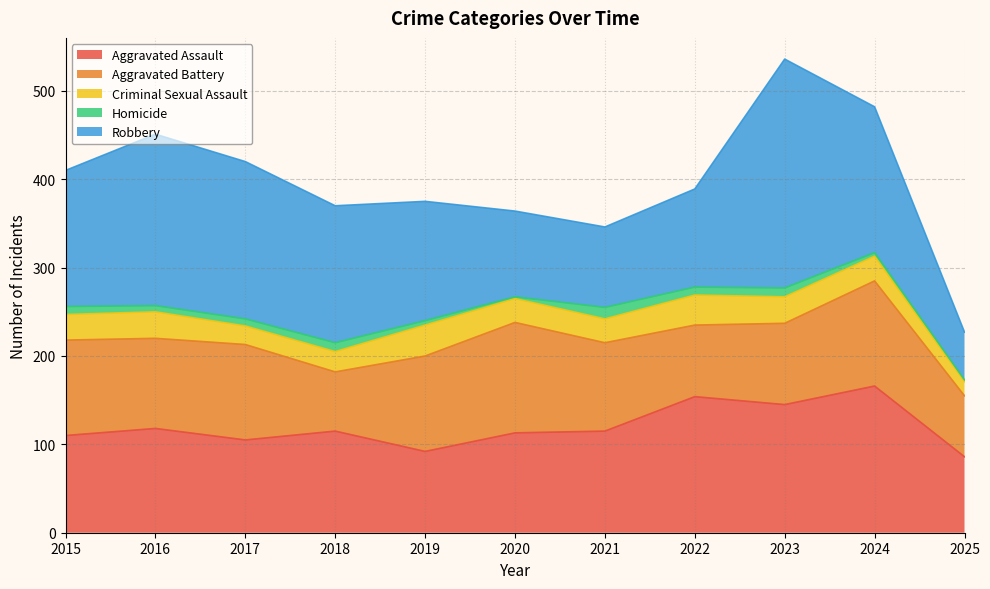

How many values in the Robbery series exceed 154?

5